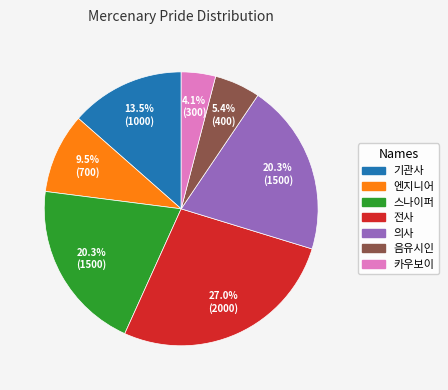

True or false: 음유시인 accounts for 5% of the total.

True